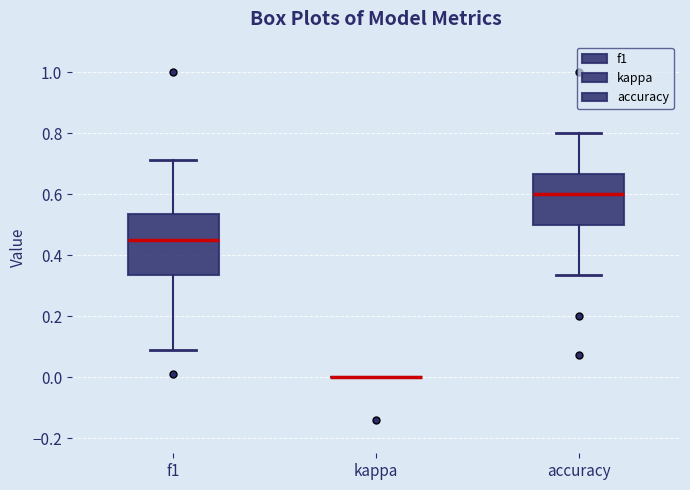

Comparing the boxes themselves (not the whiskers), which one is the tallest?

f1